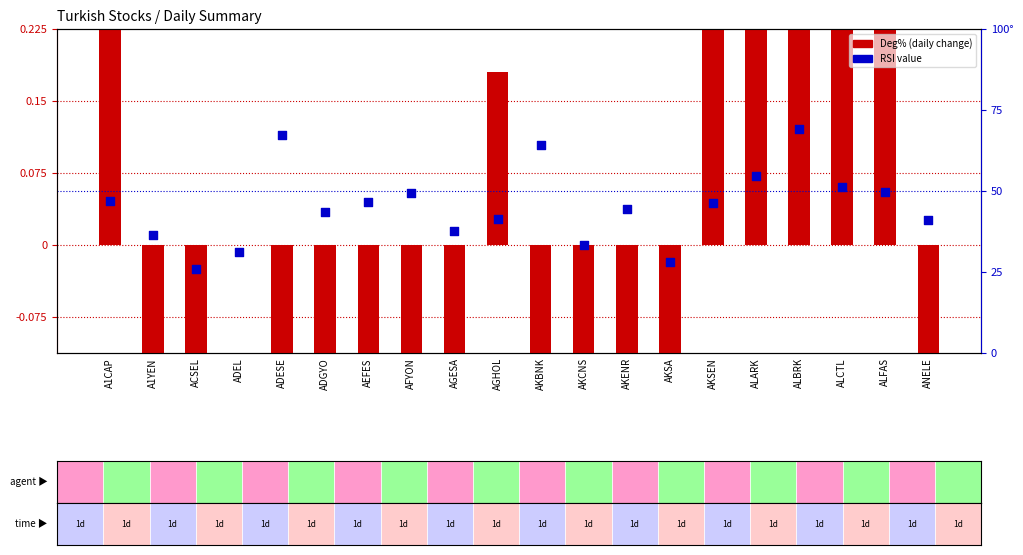

Is the value of Deg% at ALARK greater than the value of RSI at ADESE?

No